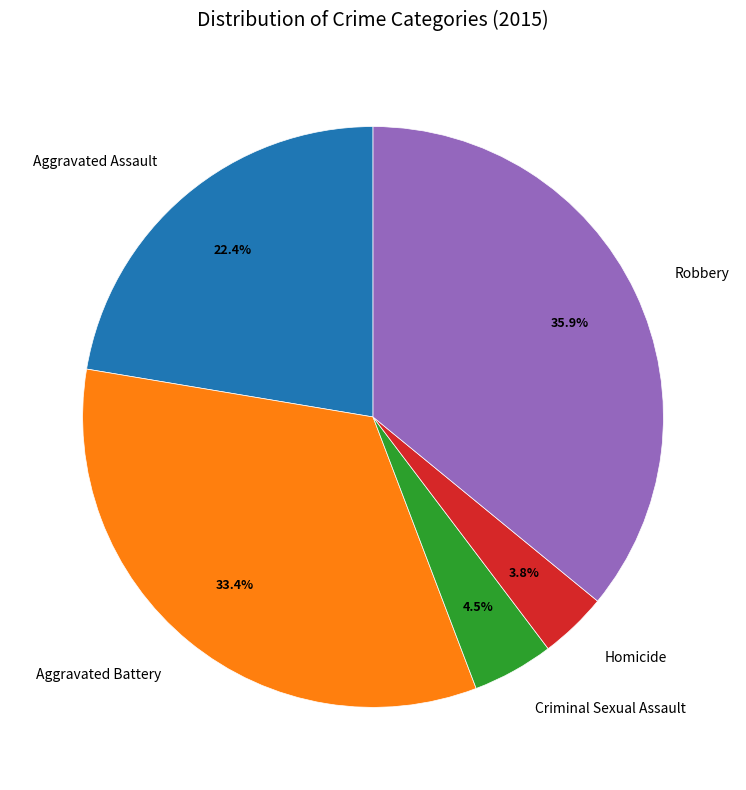

To the nearest percent, what is the difference between the largest and smallest slice percentages?

32%